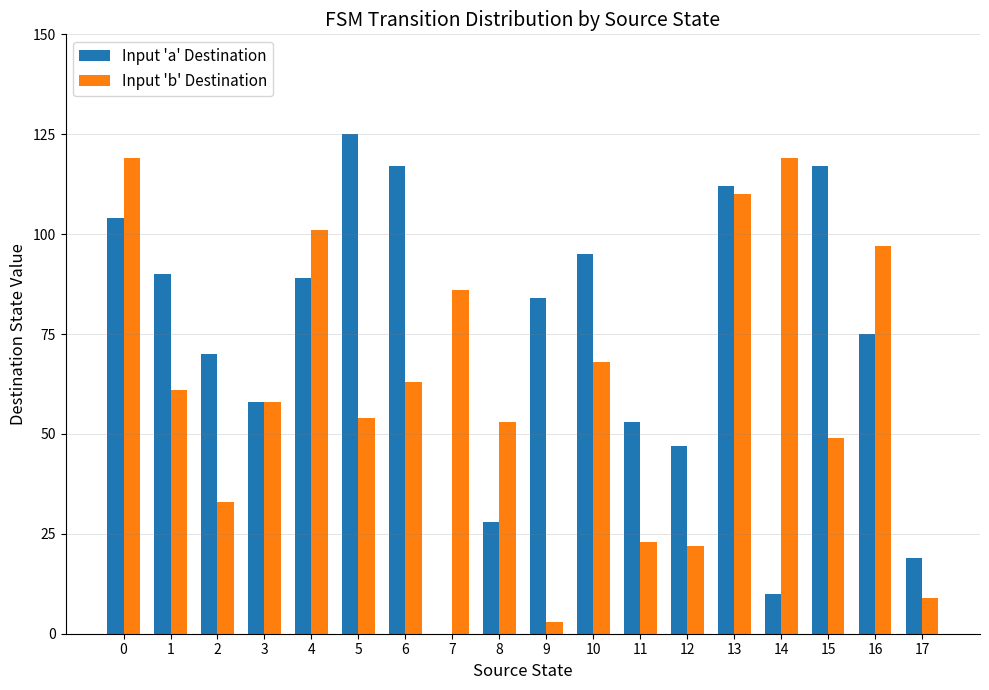

What is the maximum value for Input 'b' Destination?

119